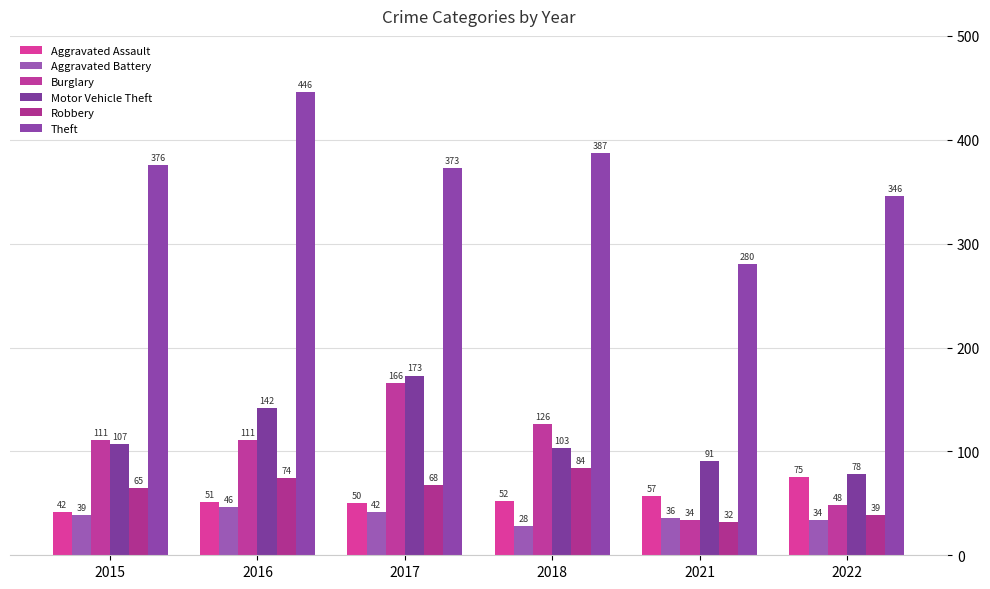

Reading left to right, what are all the values shown in this chart?

Aggravated Assault: 2015=42	2016=51	2017=50	2018=52	2021=57	2022=75
Aggravated Battery: 2015=39	2016=46	2017=42	2018=28	2021=36	2022=34
Burglary: 2015=111	2016=111	2017=166	2018=126	2021=34	2022=48
Motor Vehicle Theft: 2015=107	2016=142	2017=173	2018=103	2021=91	2022=78
Robbery: 2015=65	2016=74	2017=68	2018=84	2021=32	2022=39
Theft: 2015=376	2016=446	2017=373	2018=387	2021=280	2022=346